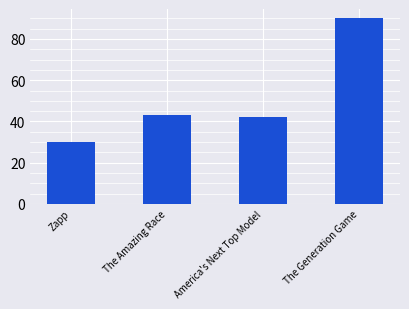

What is the value of the 3rd bar from the left?

42